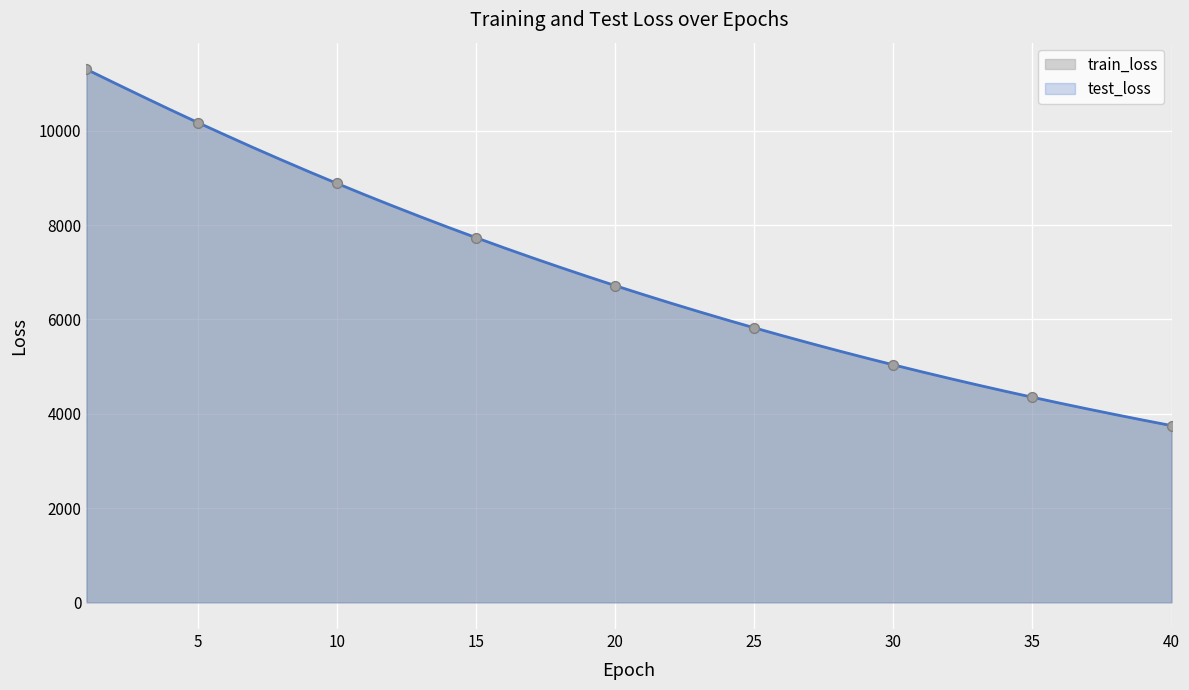

Between 3 and 7, which is larger?

3